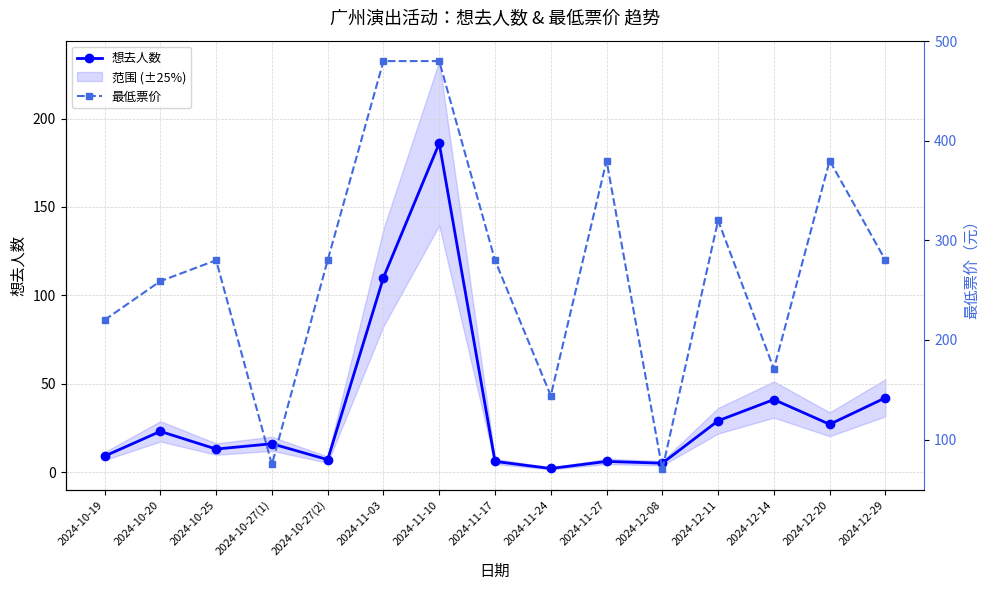

What is the maximum value for 最低票价?

480